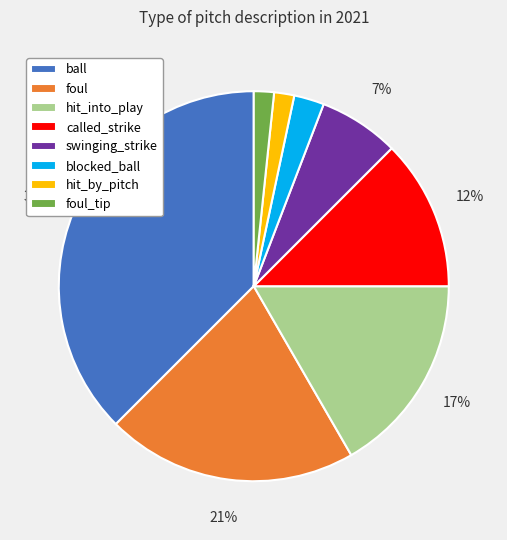

What is the largest slice in the pie chart?

ball